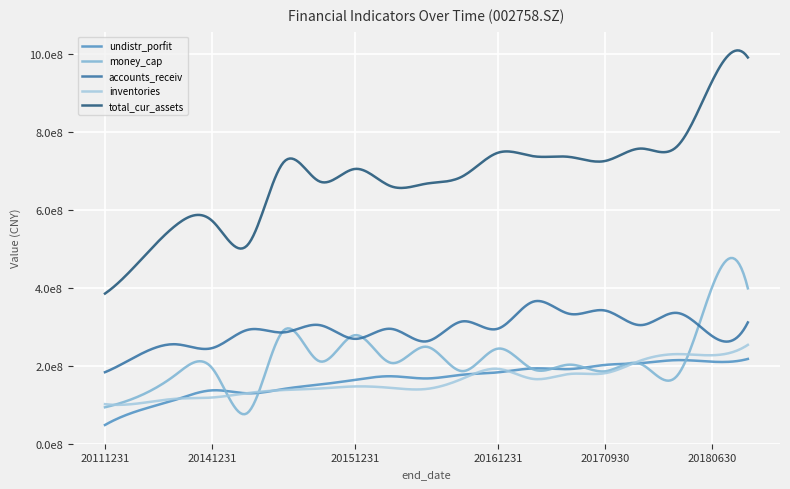

What are all the series names shown in the legend?

undistr_porfit, money_cap, accounts_receiv, inventories, total_cur_assets